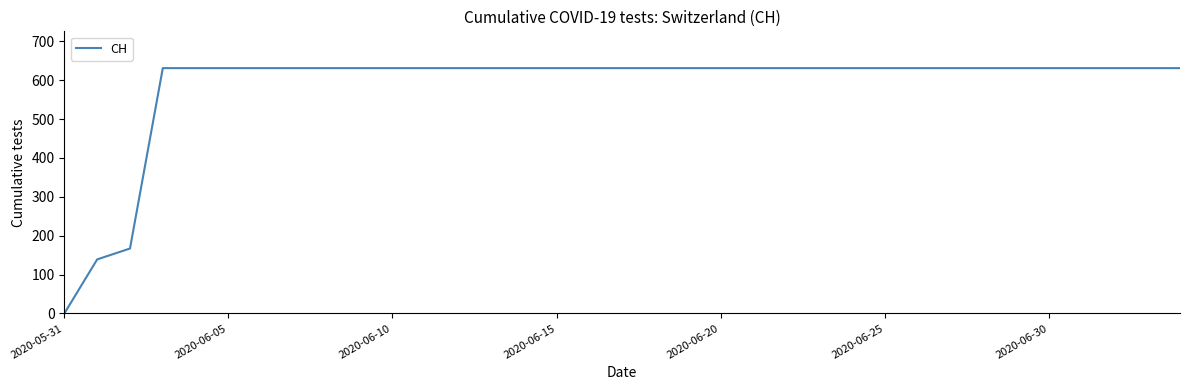

What is the difference between the maximum and minimum values?

631